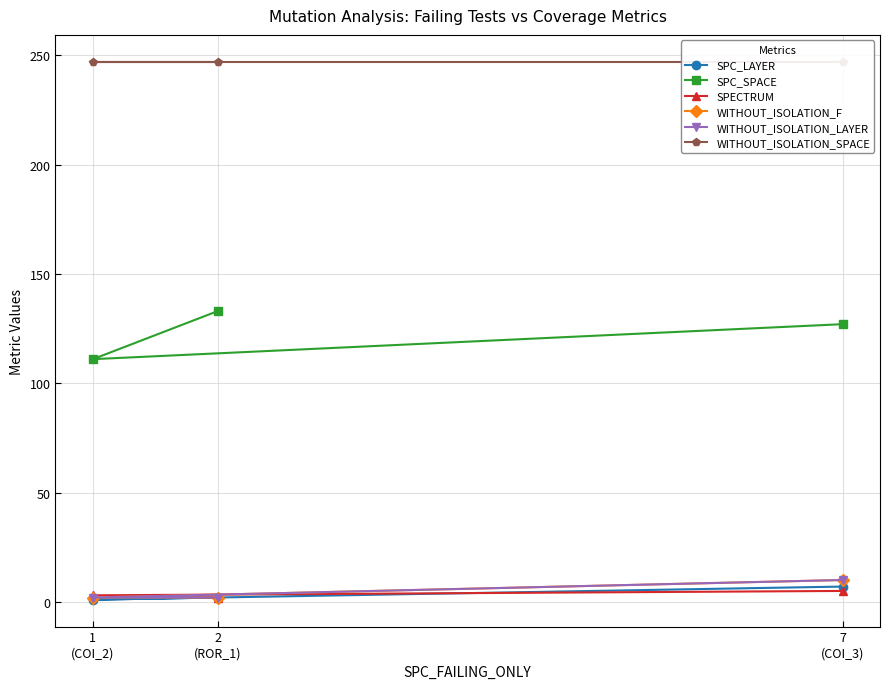

At which label does SPC_SPACE reach its peak?

2
(ROR_1)